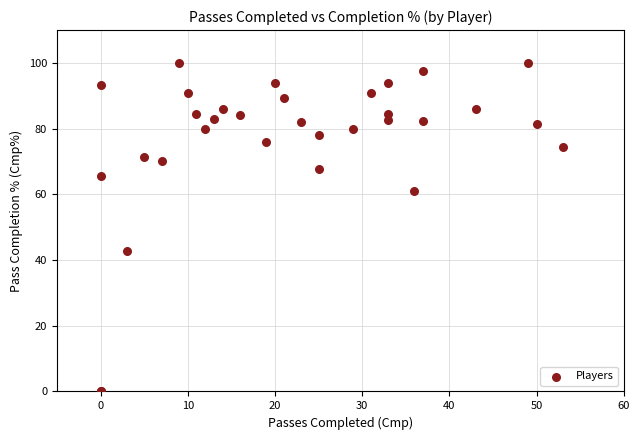

What Y value in the scatter plot is closest to 50?

42.9